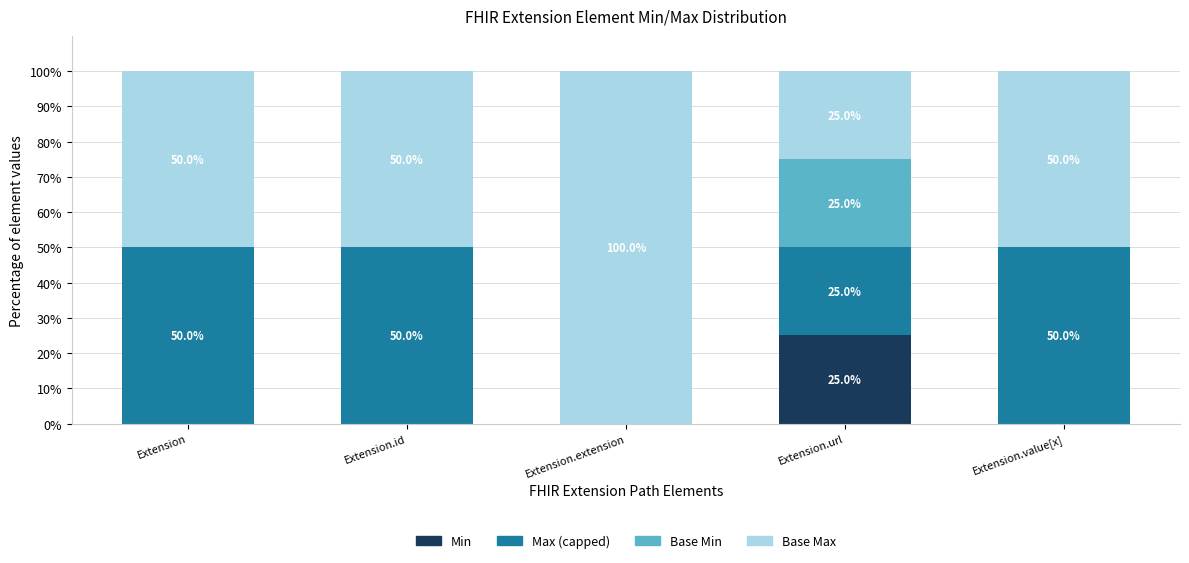

What is the sum of the Min values at Extension.value[x] and Extension.url?

25